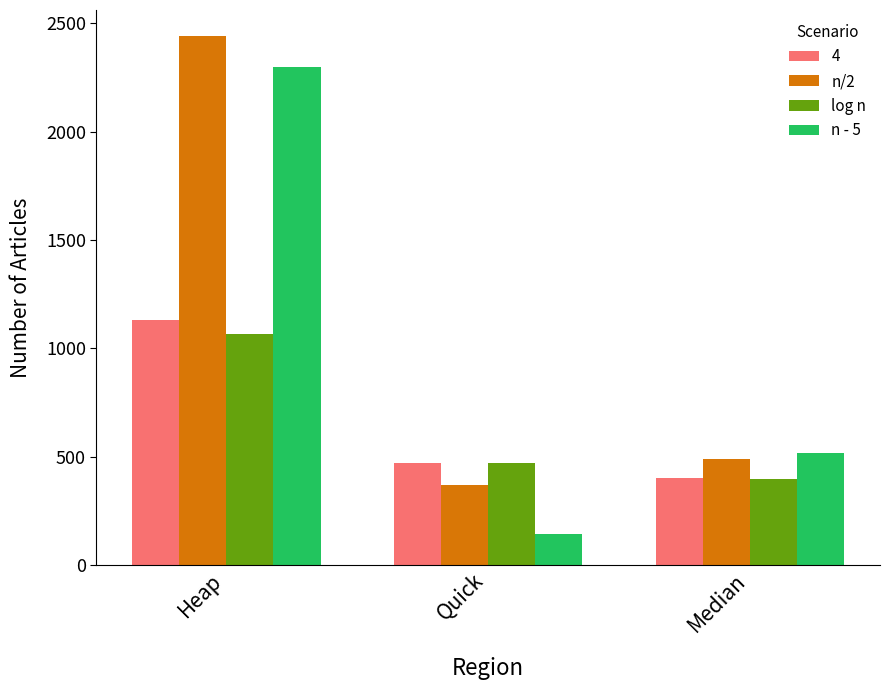

List the labels in order of log n value, largest first.

Heap, Quick, Median